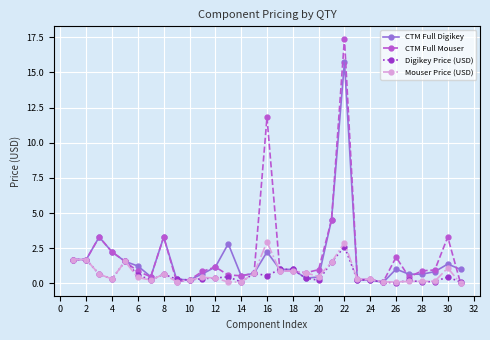

Which series has the widest spread of values?

CTM Full Mouser